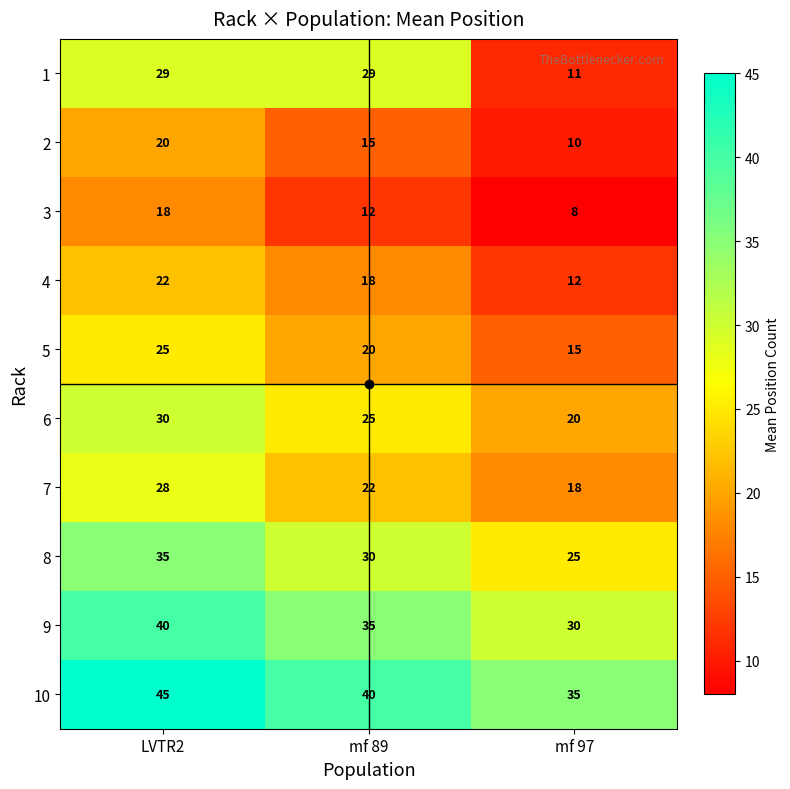

At which label does 9 first exceed 35?

LVTR2